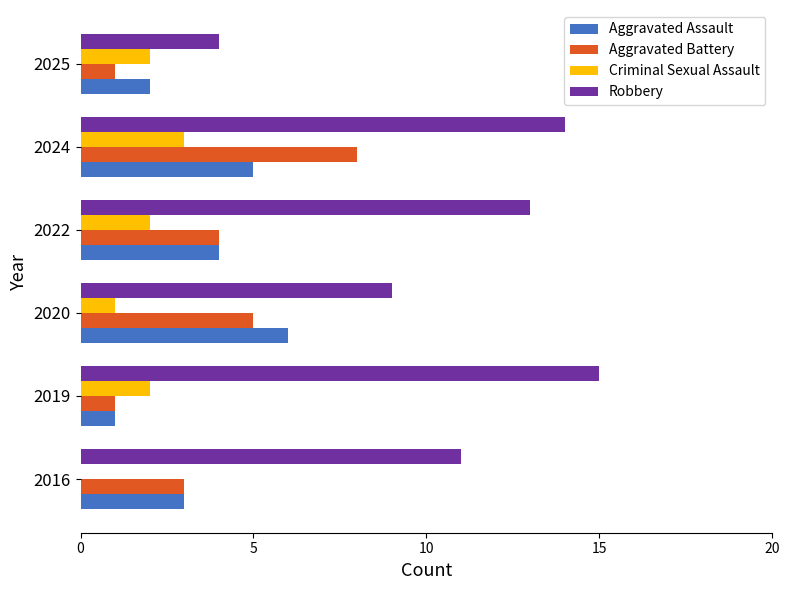

Is it true that Criminal Sexual Assault equals 0 at 2020?

False